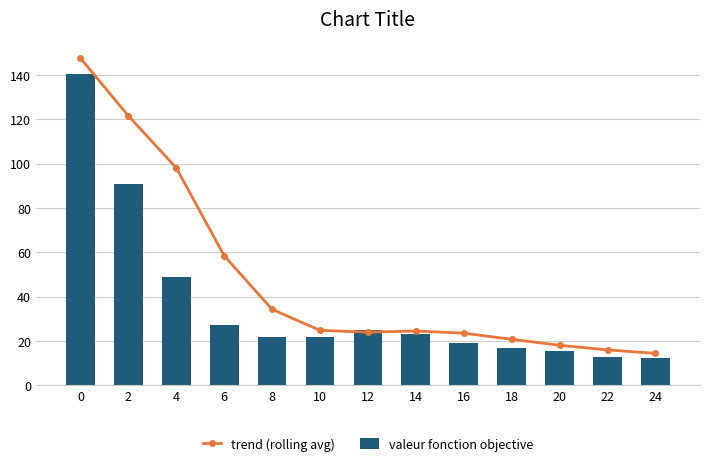

The trend (rolling avg) series shows 20.7 at 18. True or false?

True